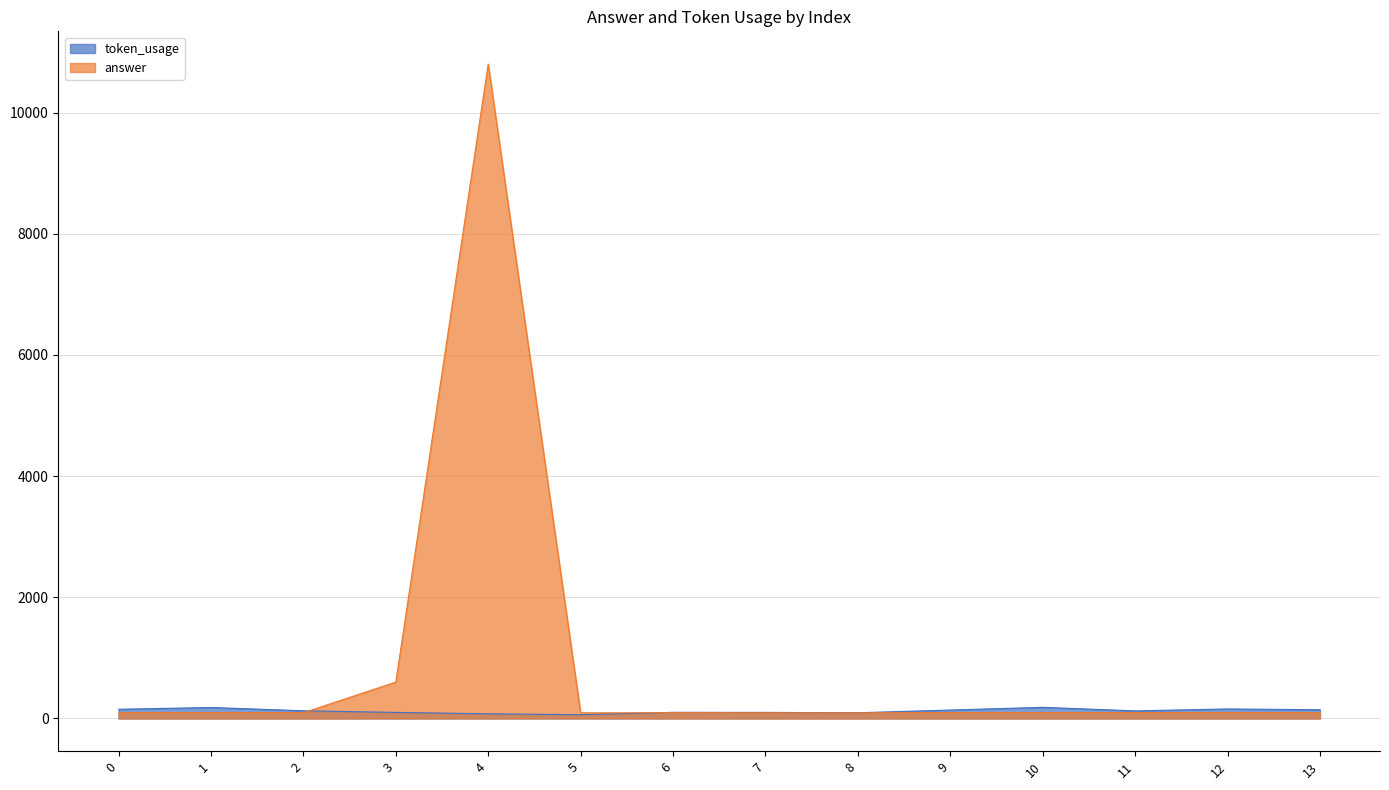

Reading left to right, transcribe all the data shown in this chart.

token_usage: 152	181	127	100	77	62	101	100	94	139	184	125	157	144
answer: 95	95	95	600	10800	93	95	93	93	95	95	95	95	95